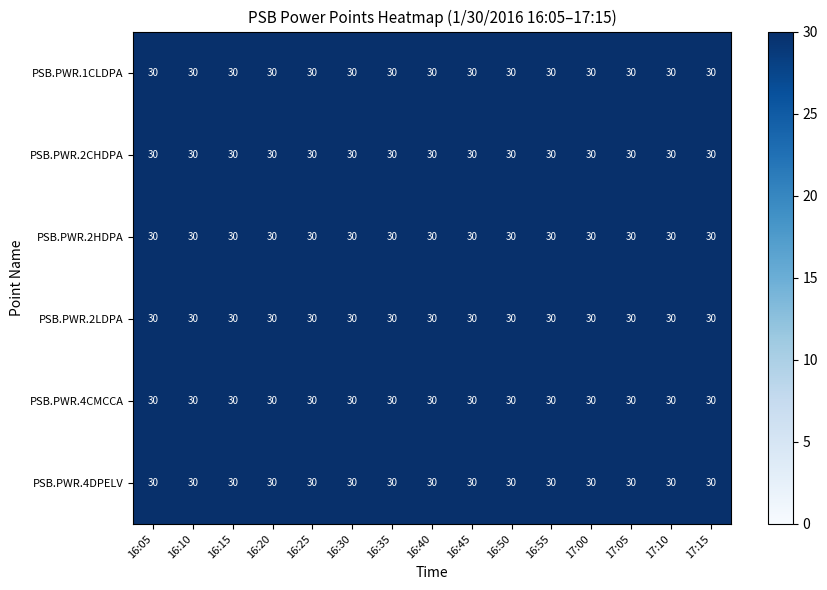

Reading right to left, extract all data points from this chart.

PSB.PWR.1CLDPA: 17:15=30.0	17:10=30.0	17:05=30.0	17:00=30.0	16:55=30.0	16:50=30.0	16:45=30.0	16:40=30.0	16:35=30.0	16:30=30.0	16:25=30.0	16:20=30.0	16:15=30.0	16:10=30.0	16:05=30.0
PSB.PWR.2CHDPA: 17:15=30.0	17:10=30.0	17:05=30.0	17:00=30.0	16:55=30.0	16:50=30.0	16:45=30.0	16:40=30.0	16:35=30.0	16:30=30.0	16:25=30.0	16:20=30.0	16:15=30.0	16:10=30.0	16:05=30.0
PSB.PWR.2HDPA: 17:15=30.0	17:10=30.0	17:05=30.0	17:00=30.0	16:55=30.0	16:50=30.0	16:45=30.0	16:40=30.0	16:35=30.0	16:30=30.0	16:25=30.0	16:20=30.0	16:15=30.0	16:10=30.0	16:05=30.0
PSB.PWR.2LDPA: 17:15=30.0	17:10=30.0	17:05=30.0	17:00=30.0	16:55=30.0	16:50=30.0	16:45=30.0	16:40=30.0	16:35=30.0	16:30=30.0	16:25=30.0	16:20=30.0	16:15=30.0	16:10=30.0	16:05=30.0
PSB.PWR.4CMCCA: 17:15=30.0	17:10=30.0	17:05=30.0	17:00=30.0	16:55=30.0	16:50=30.0	16:45=30.0	16:40=30.0	16:35=30.0	16:30=30.0	16:25=30.0	16:20=30.0	16:15=30.0	16:10=30.0	16:05=30.0
PSB.PWR.4DPELV: 17:15=30.0	17:10=30.0	17:05=30.0	17:00=30.0	16:55=30.0	16:50=30.0	16:45=30.0	16:40=30.0	16:35=30.0	16:30=30.0	16:25=30.0	16:20=30.0	16:15=30.0	16:10=30.0	16:05=30.0